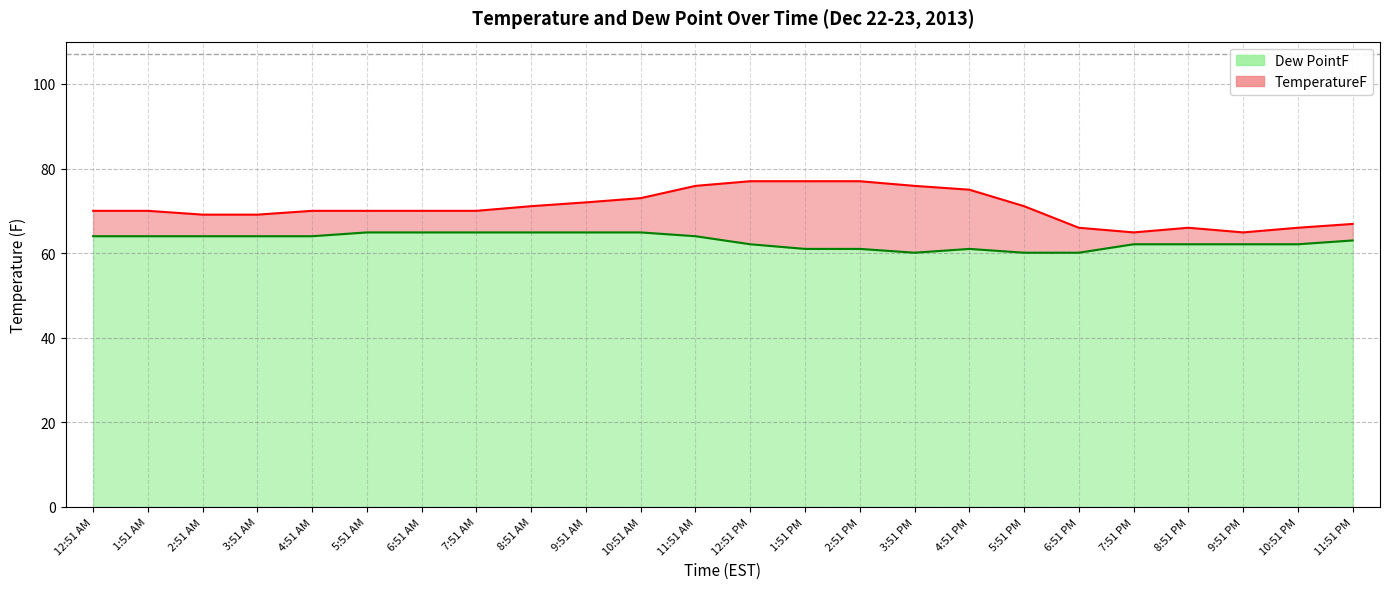

How many values in the Dew PointF series are below 64?

12